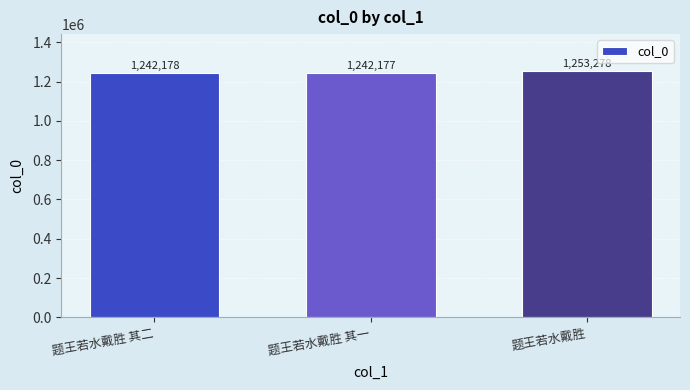

Reading right to left, list all the values displayed in this chart.

题王若水戴胜=1253278	题王若水戴胜 其一=1242177	题王若水戴胜 其二=1242178